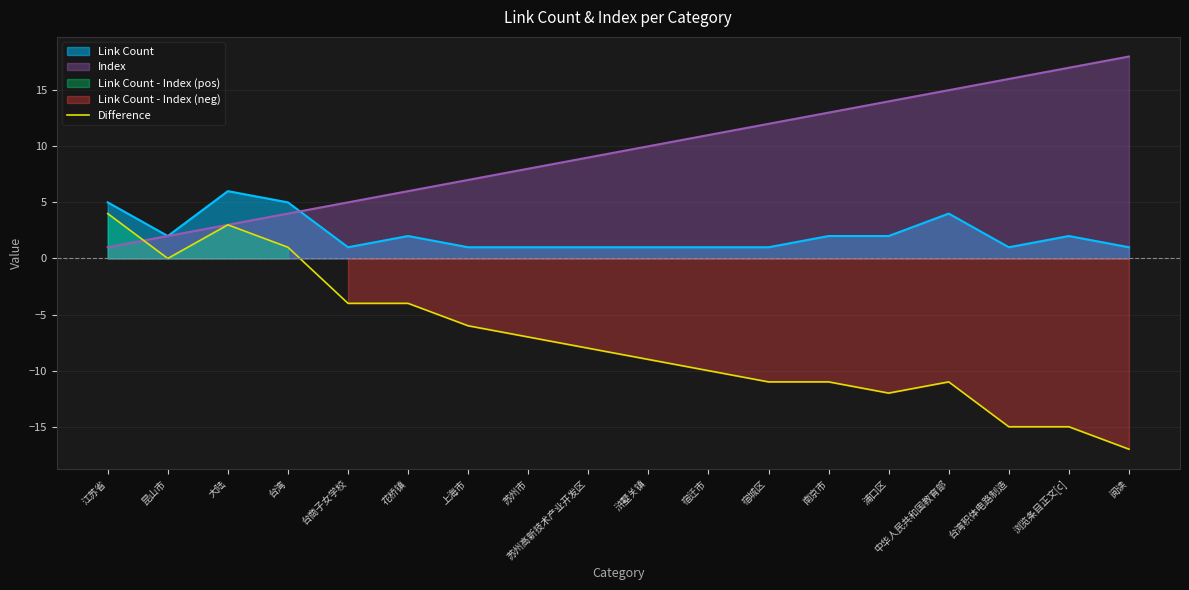

What is the lowest value of the Difference series?

-17